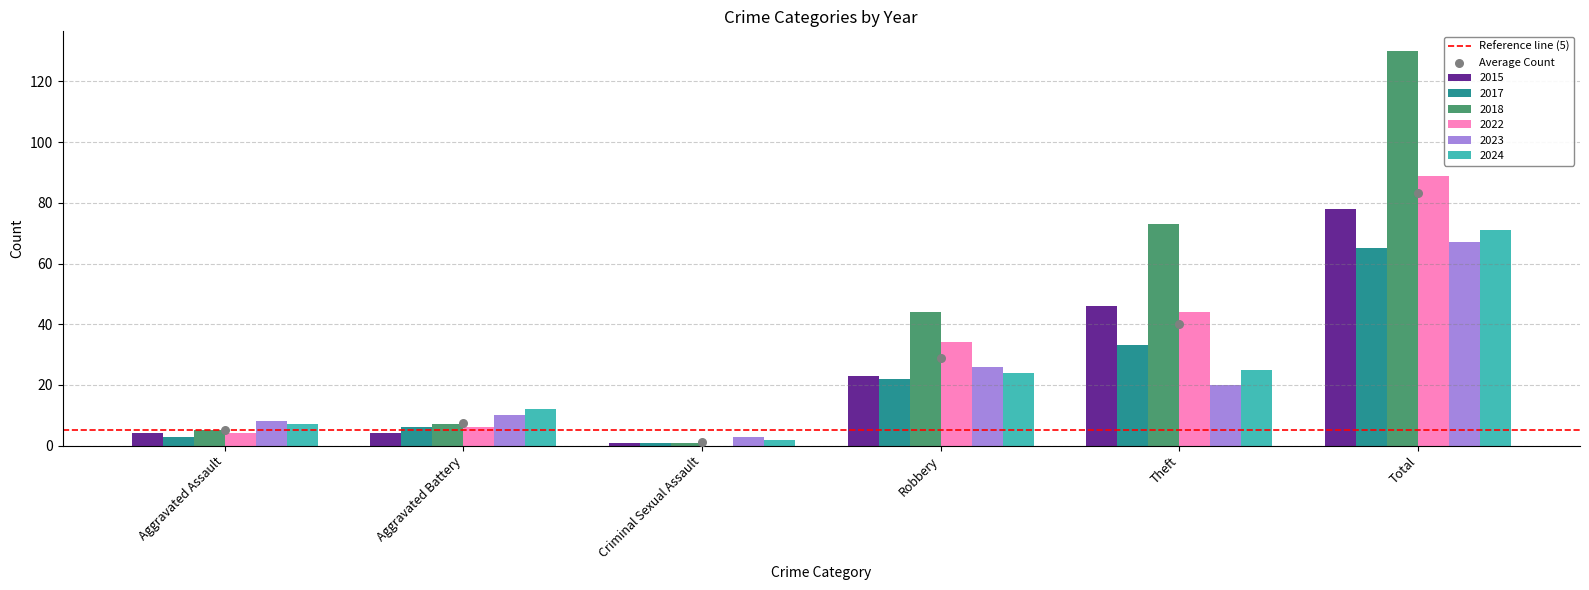

What are all the series names shown in the legend?

2015, 2017, 2018, 2022, 2023, 2024